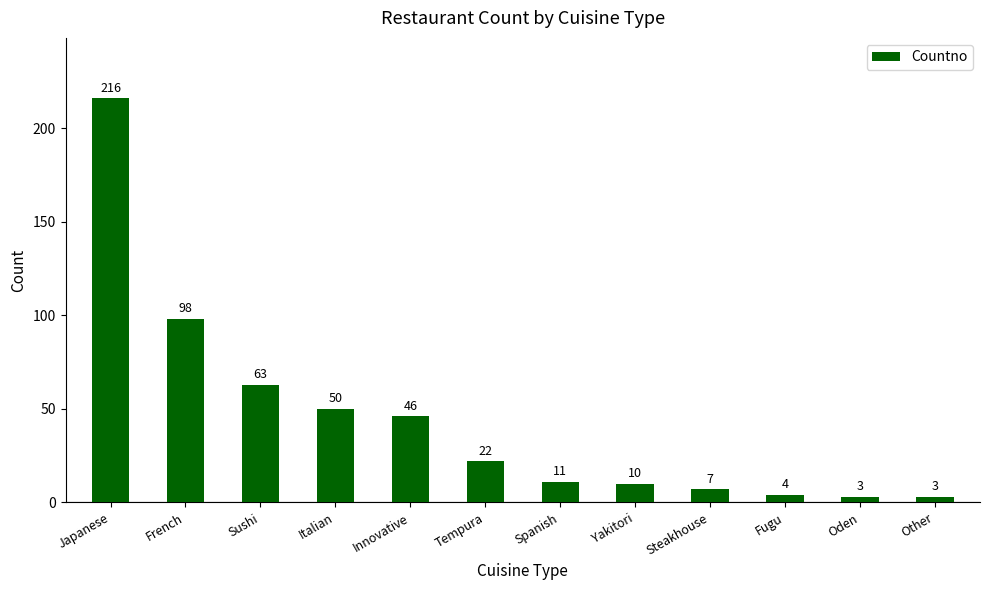

At which label is the value closest to 109?

French